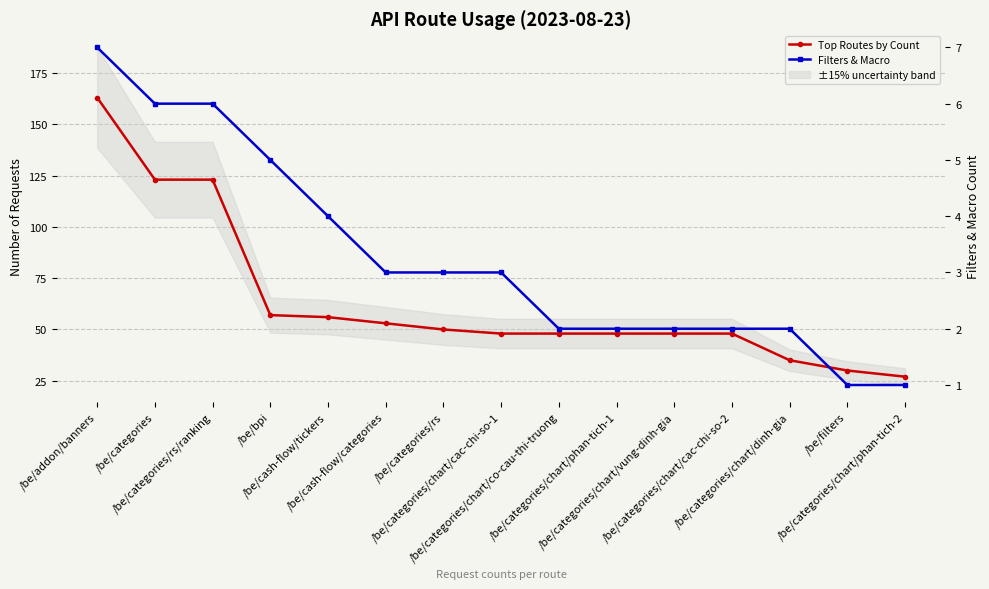

What is the smallest value displayed?

1